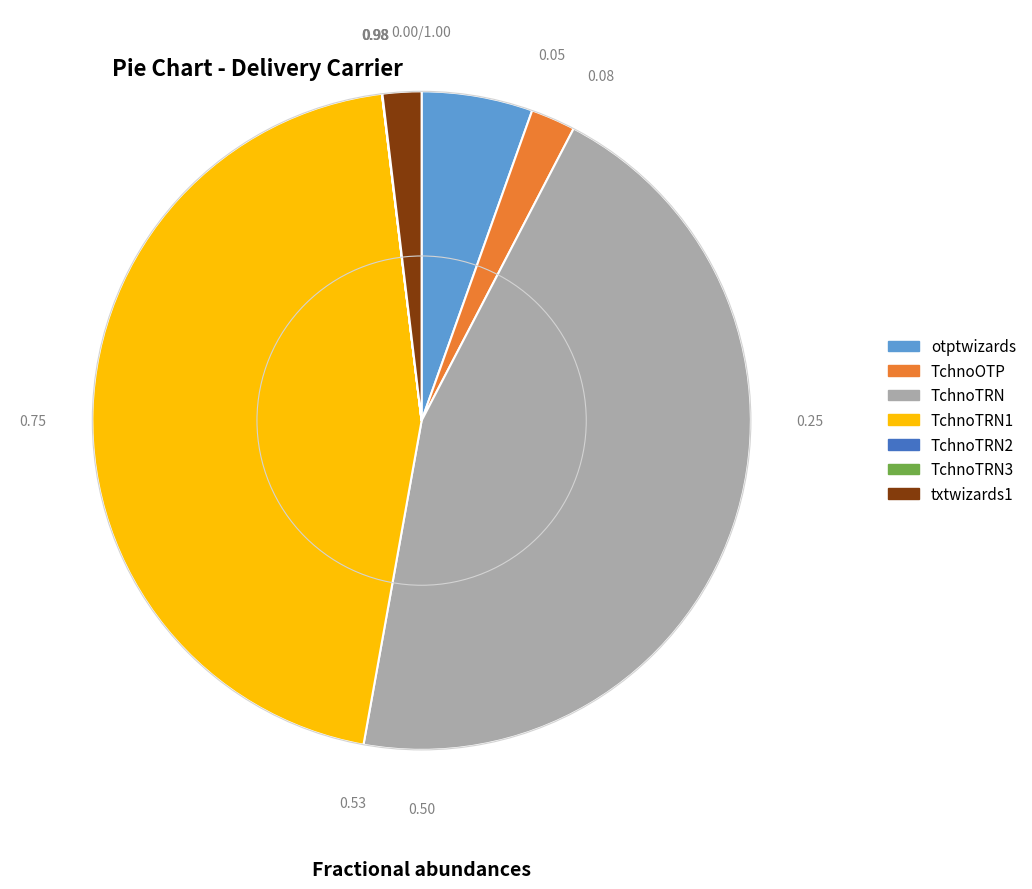

Is there a majority slice in this chart?

No